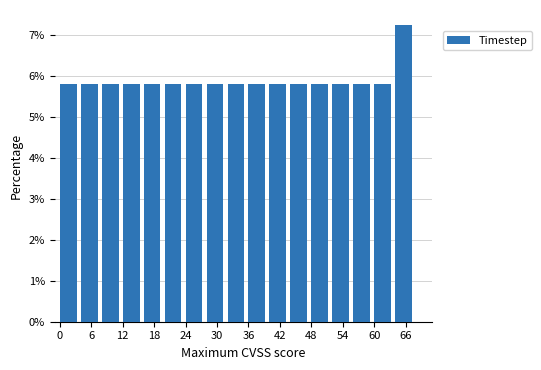

What is the height of the bar covering 64 to 68 on the x-axis? The values are not printed on the chart, so give them approximately, as read against the axis.

7.2